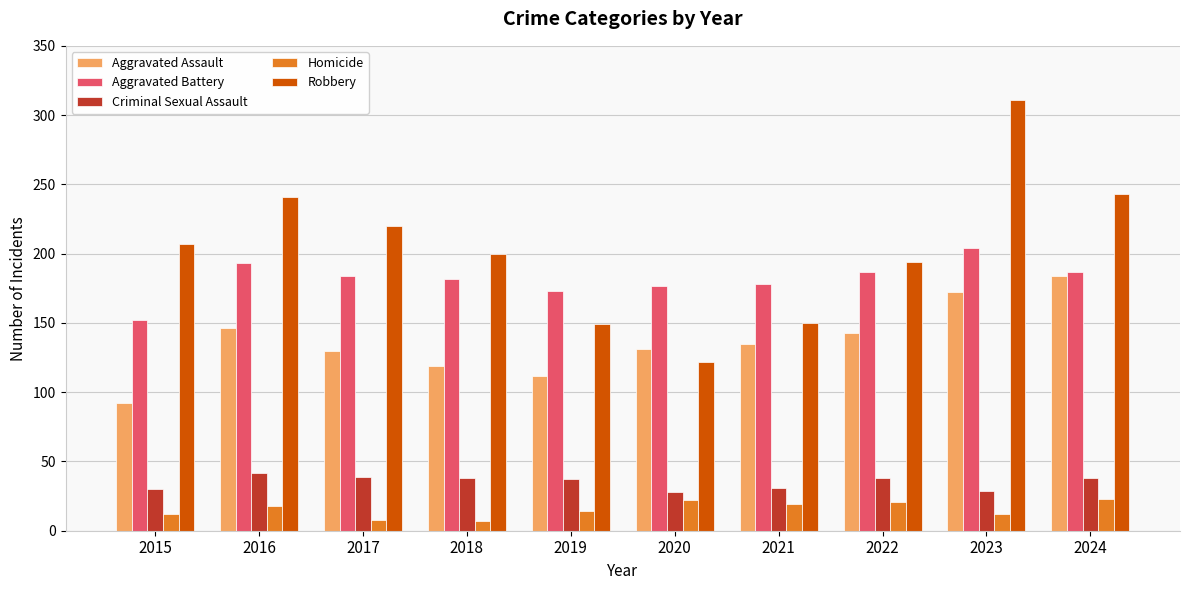

What is the lowest value of the Criminal Sexual Assault series?

28